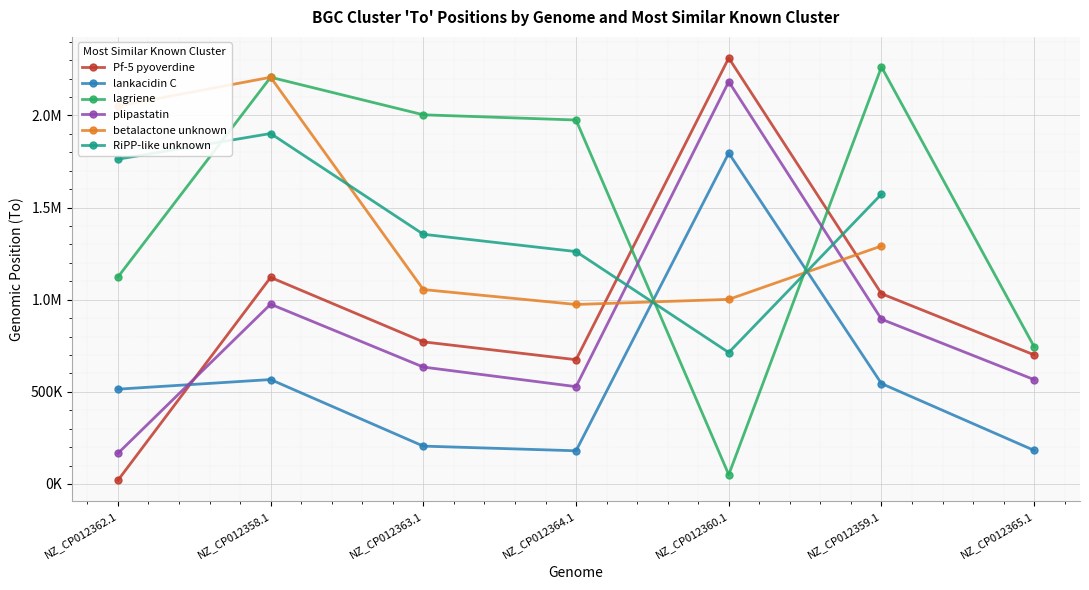

What are all the series names shown in the legend?

Pf-5 pyoverdine, lankacidin C, lagriene, plipastatin, betalactone unknown, RiPP-like unknown